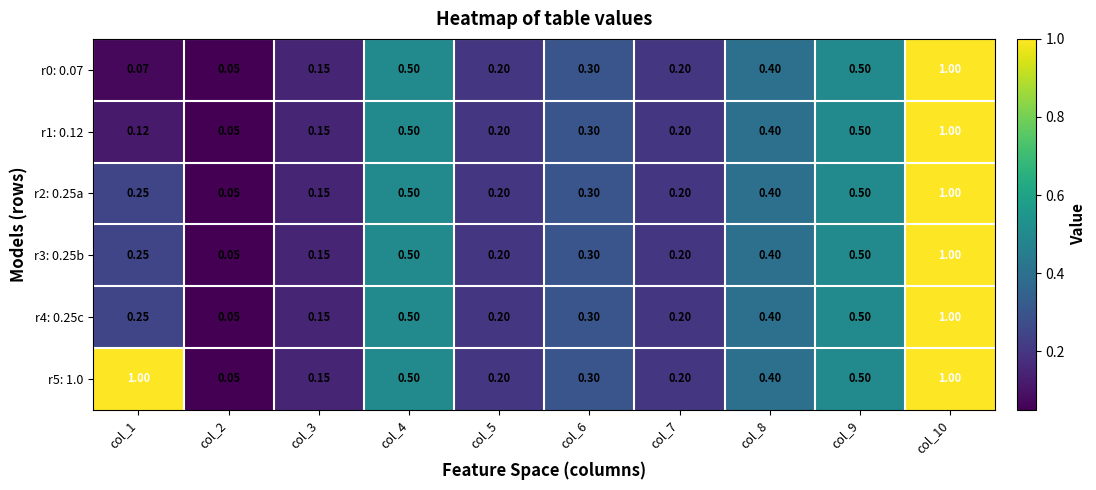

What is the total value across all series at col_6?

1.8